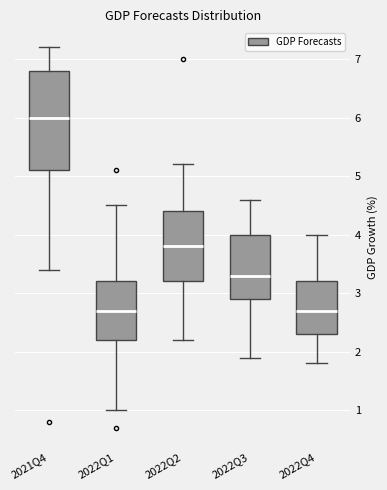

Which box is the tallest, from its lower edge to its upper edge?

2021Q4